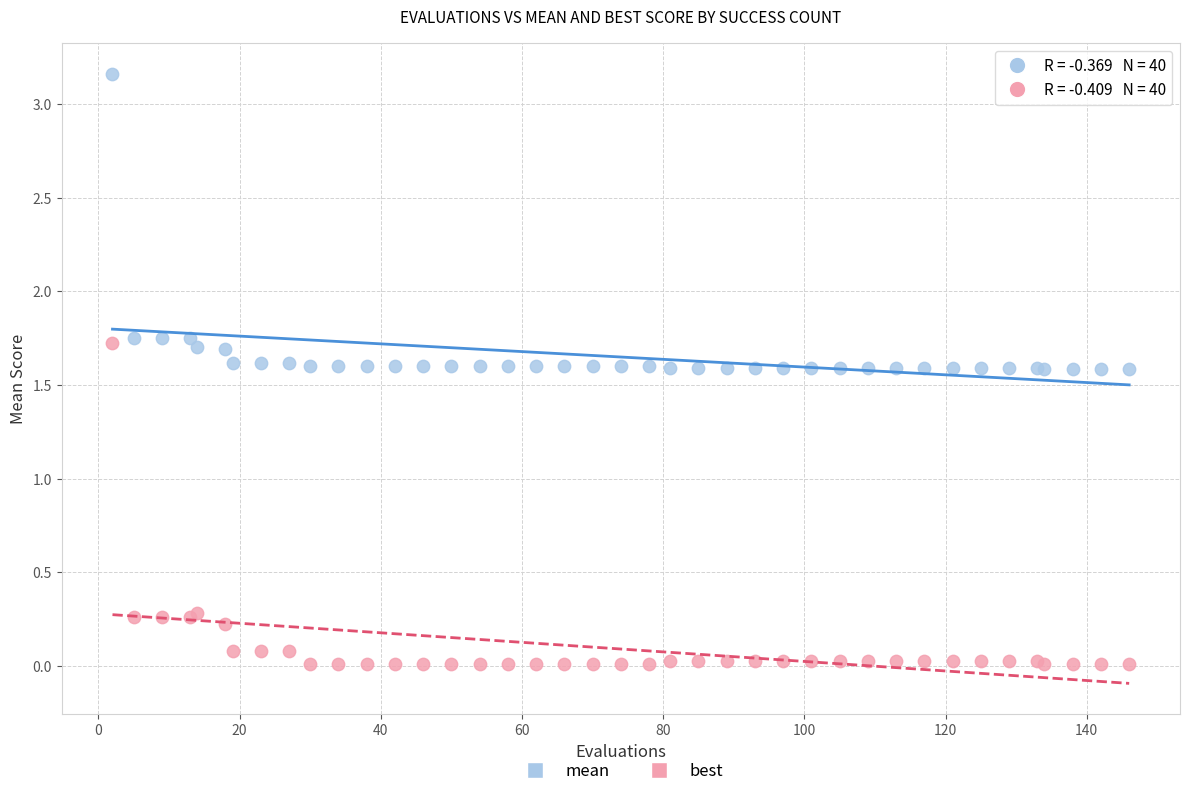

What is the X range (max minus min) for the scatter plot?

144.0